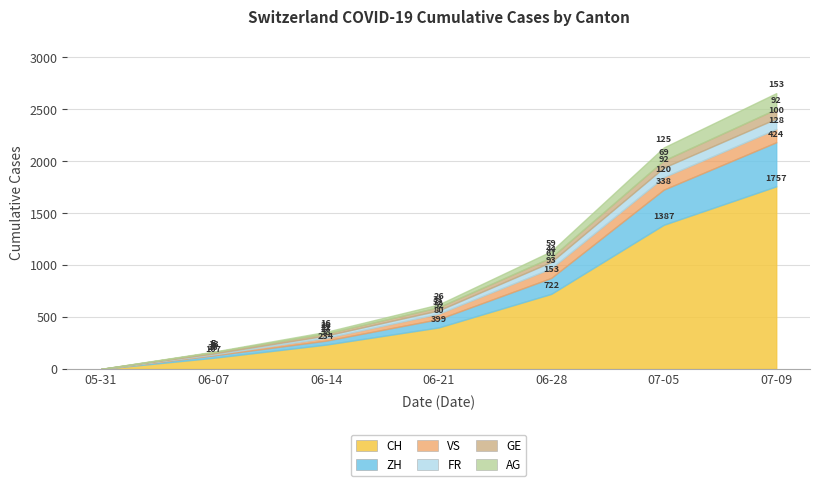

Does the chart have visible grid lines?

Yes